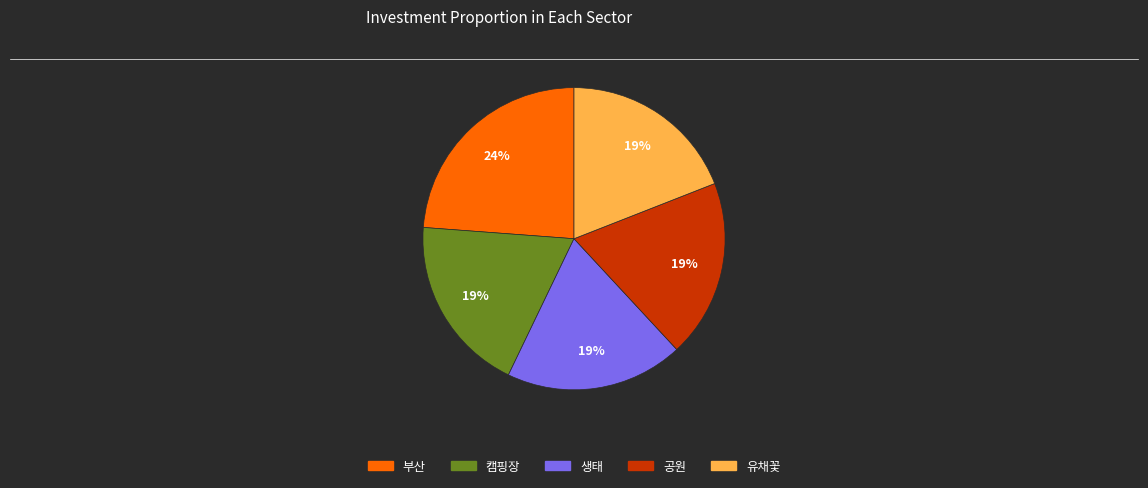

Which slice is the largest?

부산